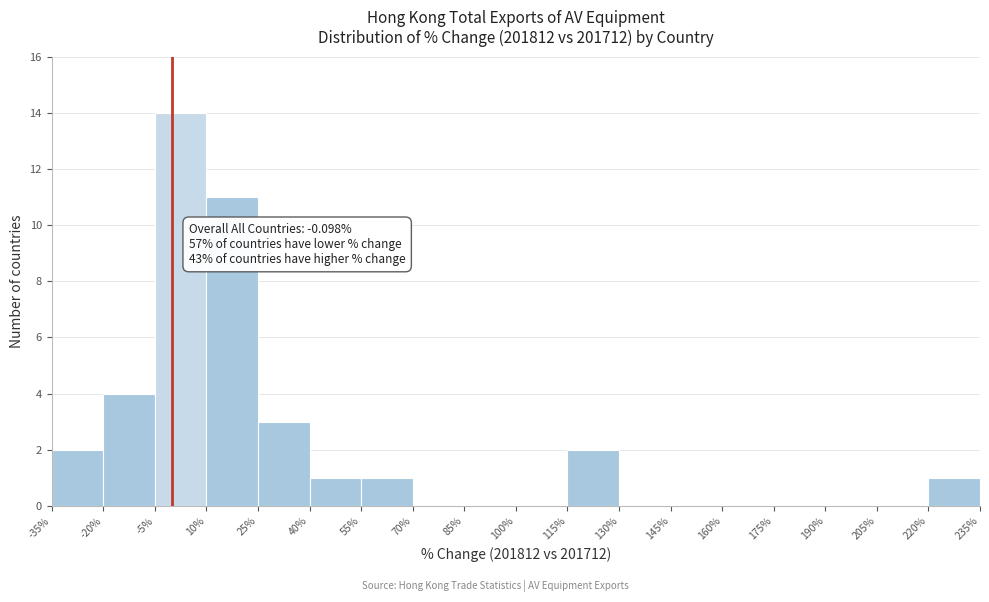

Which range on the x-axis has the tallest bar?

-5% to 10%